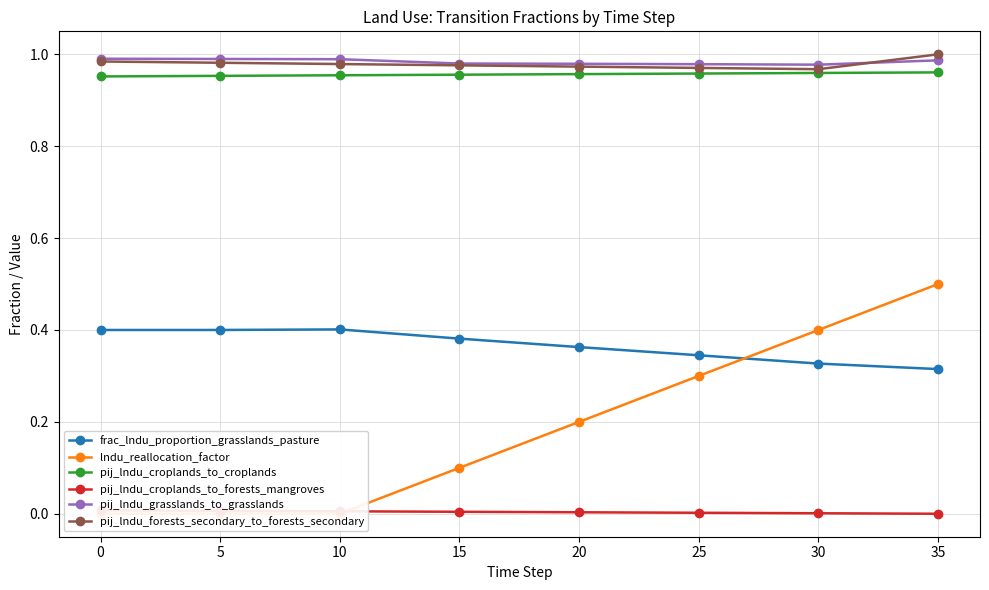

True or false: frac_lndu_proportion_grasslands_pasture and pij_lndu_croplands_to_forests_mangroves intersect in this chart.

False